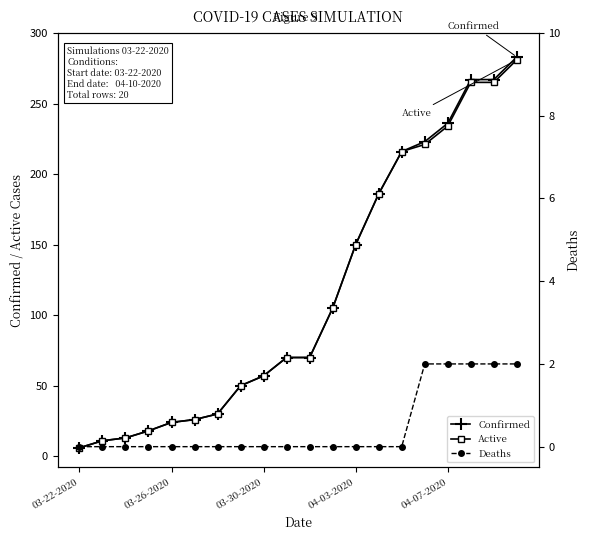

What is the highest value of the Active series?

281